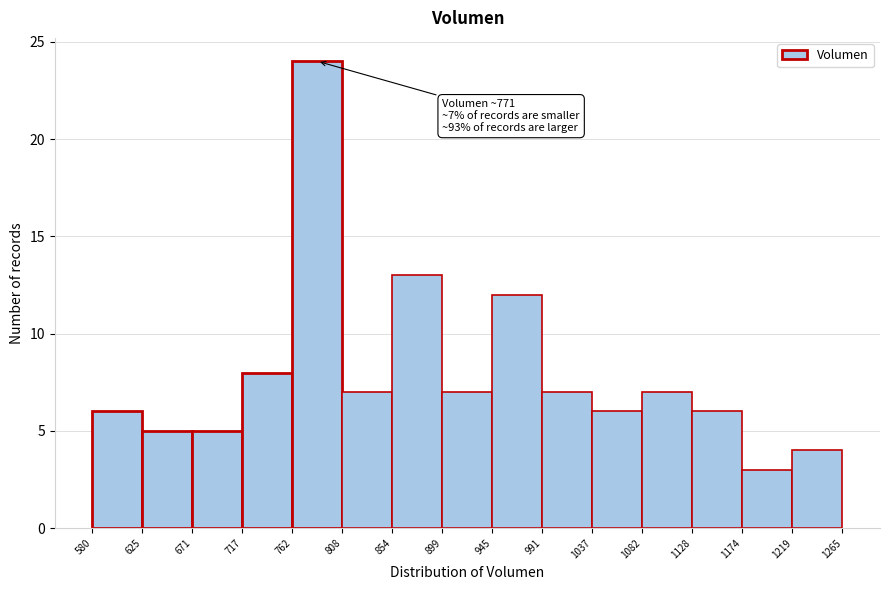

Which range on the x-axis has the tallest bar?

762 to 808